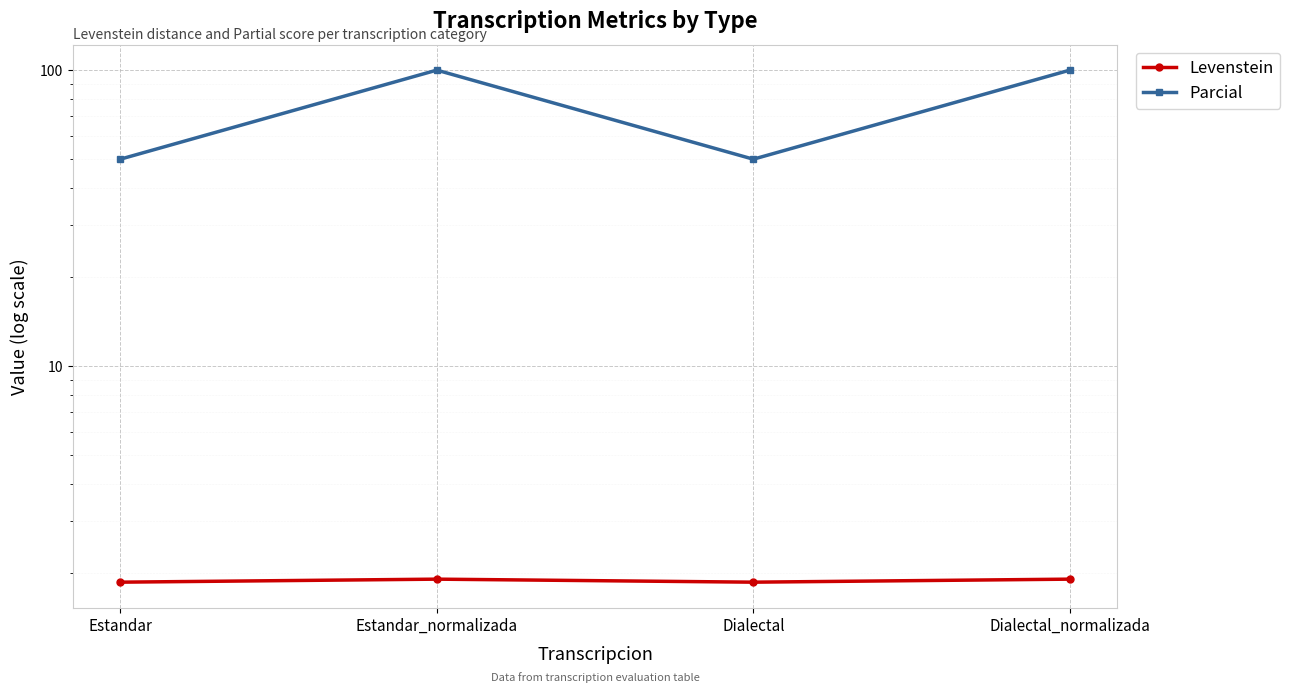

How many lines are shown in the chart?

2